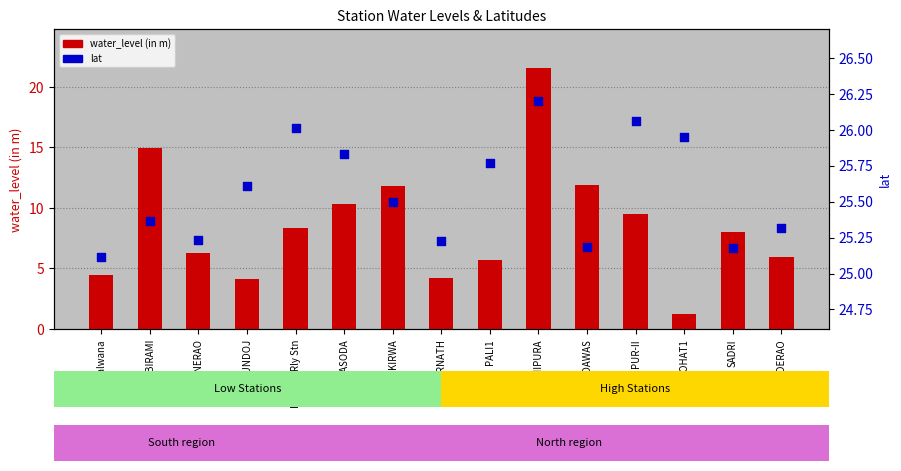

Is the value of water_level (in m) at BIRAMI greater than the value of lat at ROHAT1?

No